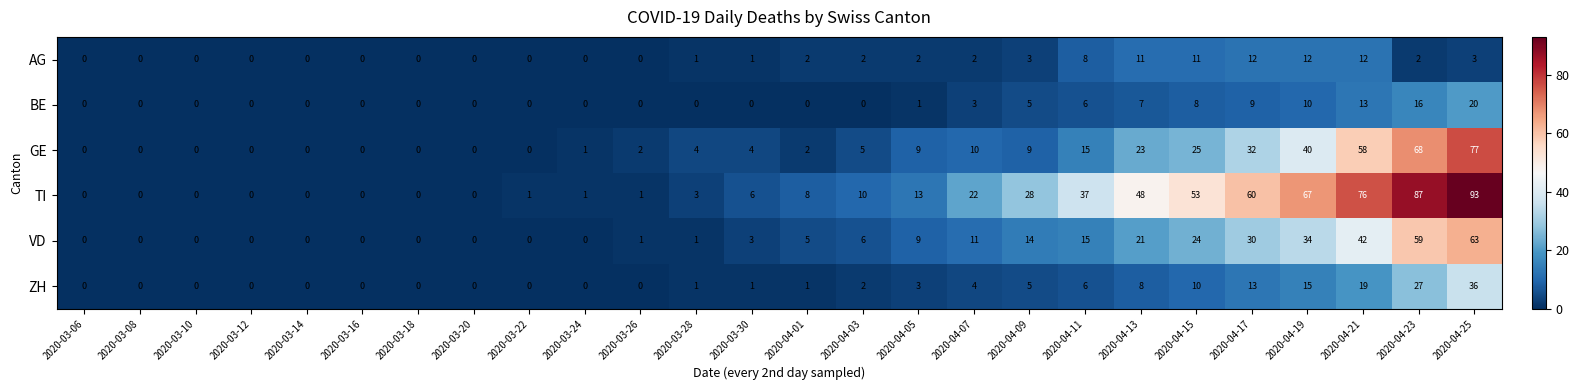

At which category is the sum across all series the highest?

2020-04-25